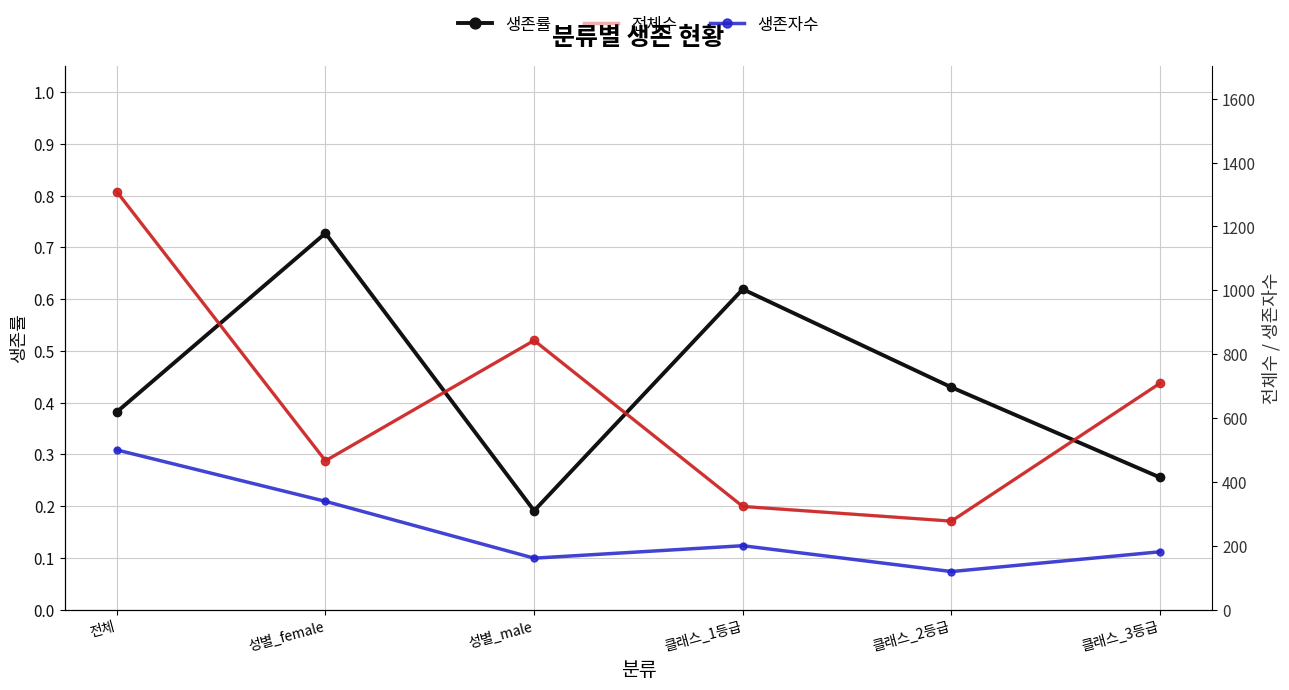

How many lines are shown in the chart?

3